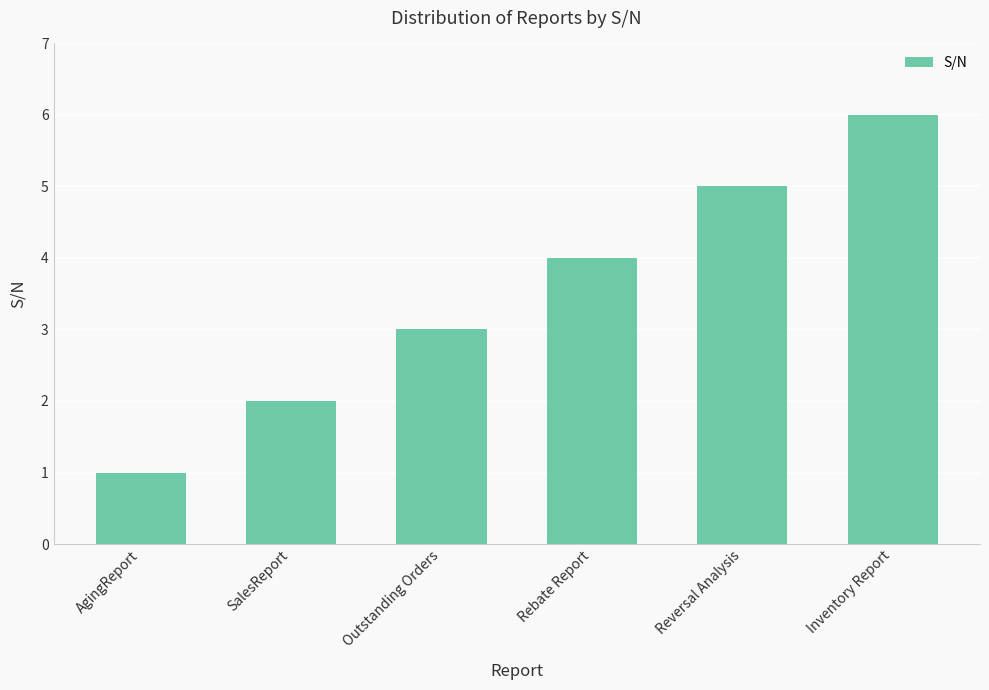

What is the approximate value at Outstanding Orders?

3